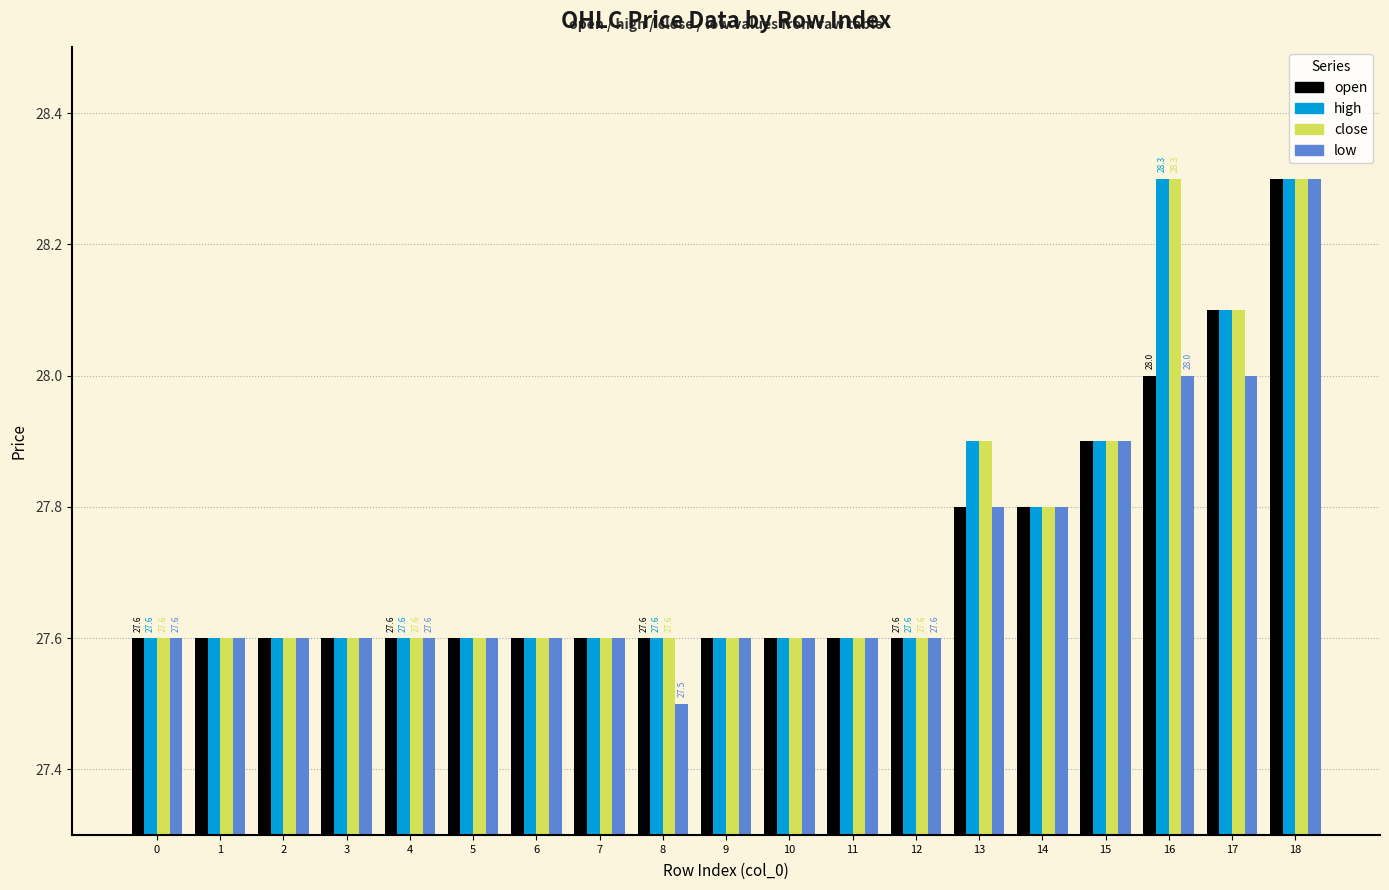

Which category has the highest value in the high series?

16